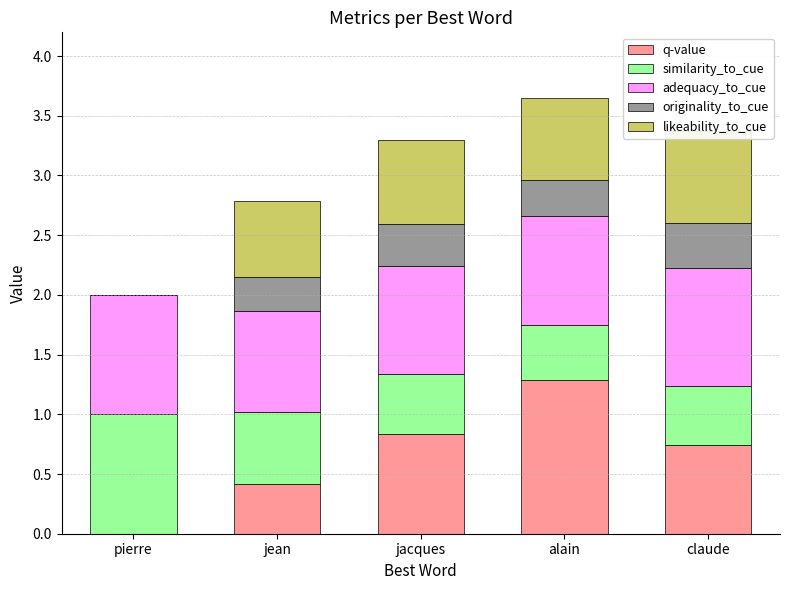

Which series has the widest spread of values?

q-value